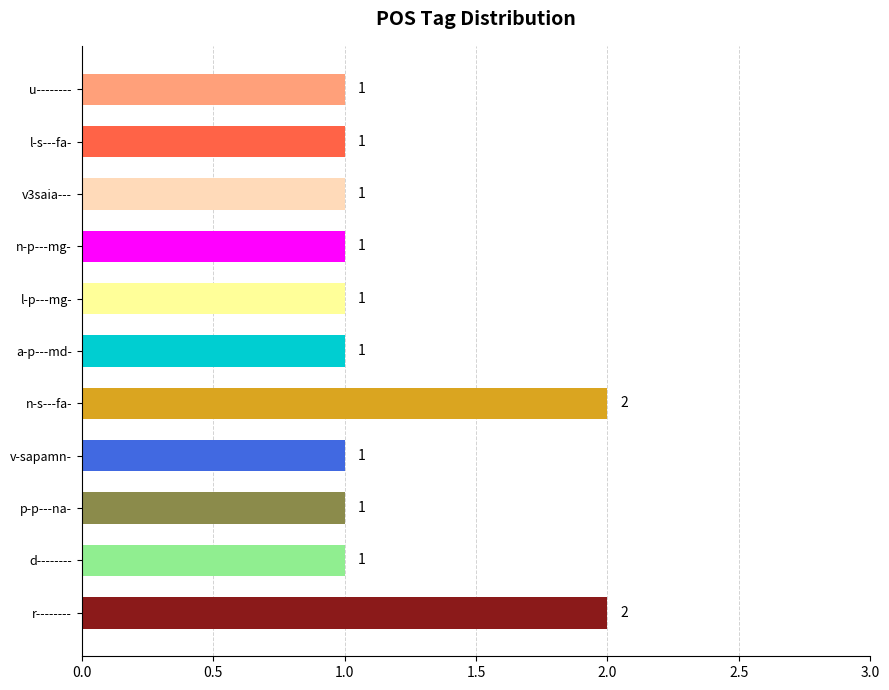

Is it true that the value at p-p---na- is 0?

False